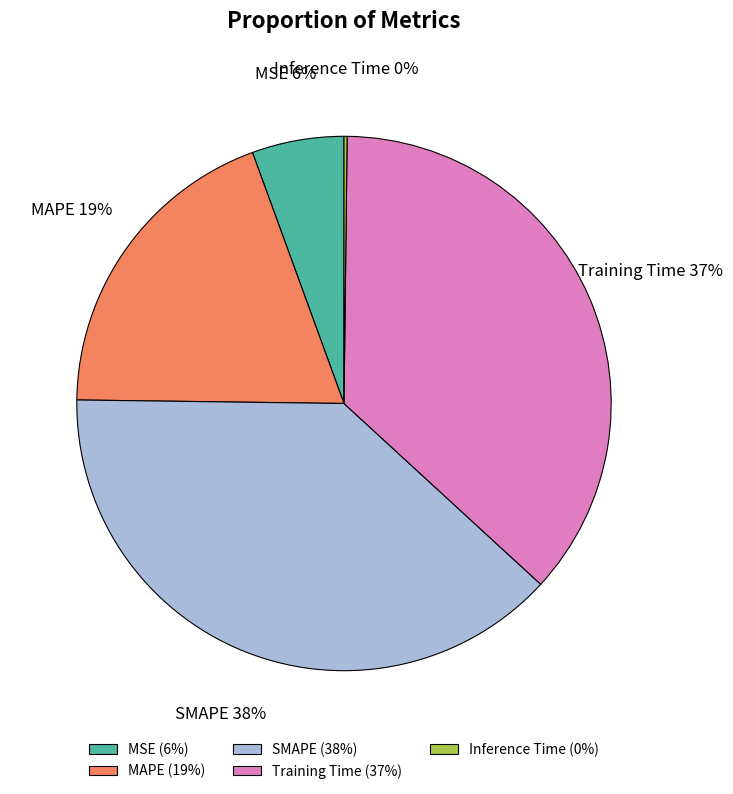

Is SMAPE the majority of the pie?

No